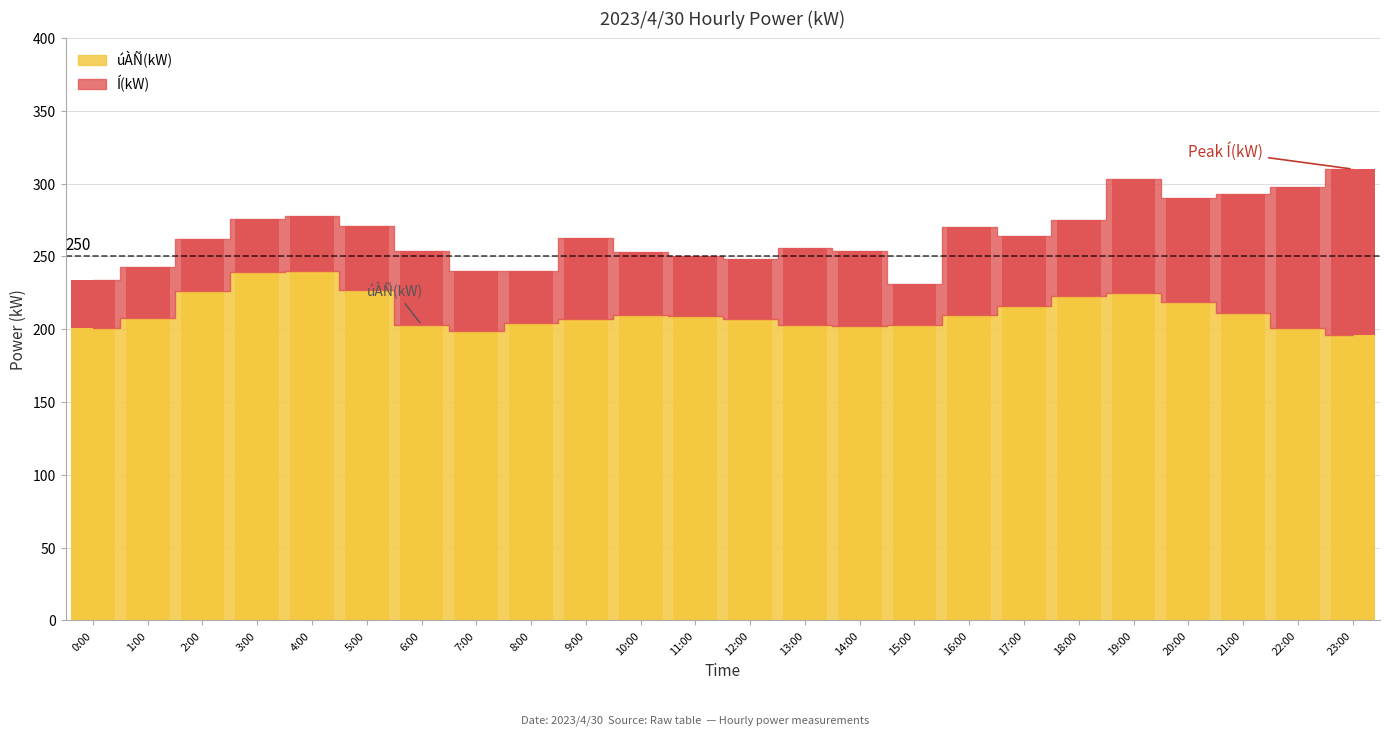

How many bars are there in total?

24